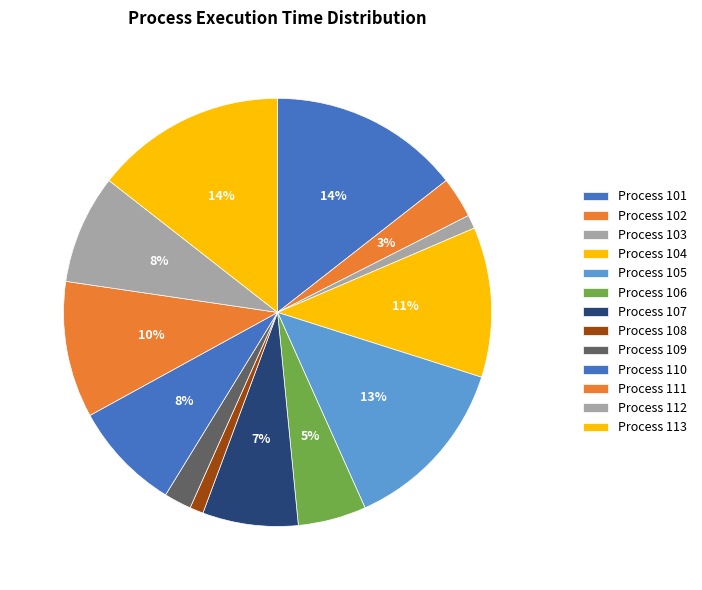

To the nearest percent, what is the difference between the largest and smallest slice percentages?

13%